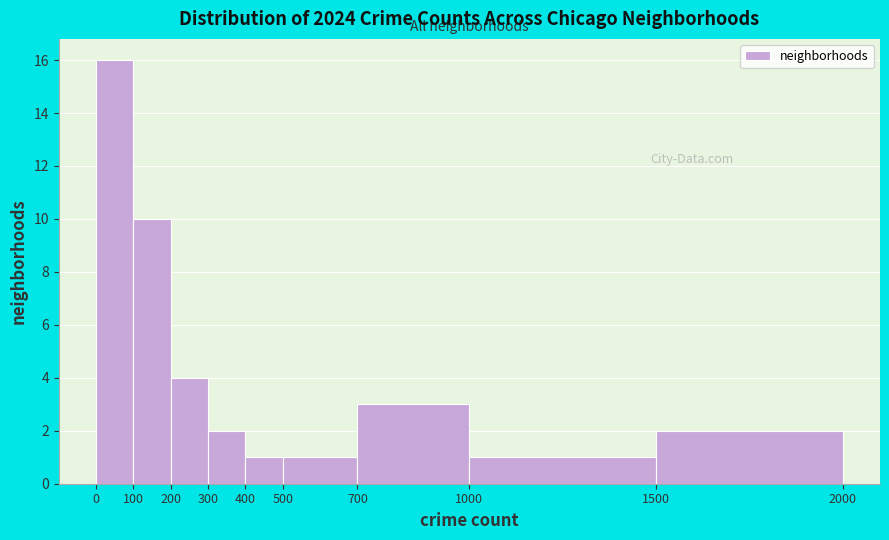

Reading left to right, transcribe this chart: for each bar, give the range it covers on the x-axis and its height. The values are not printed on the chart, so give them approximately, as read against the axis.

0 to 100: 16
100 to 200: 10
200 to 300: 4
300 to 400: 2
400 to 500: 1
500 to 700: 1
700 to 1000: 3
1000 to 1500: 1
1500 to 2000: 2